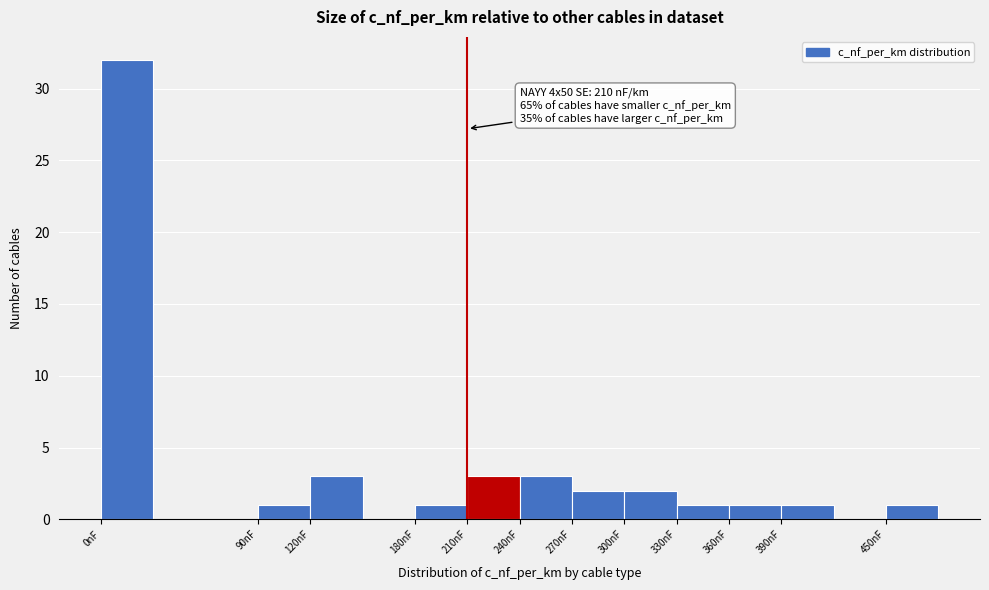

Which range on the x-axis has the tallest bar?

0 to 30